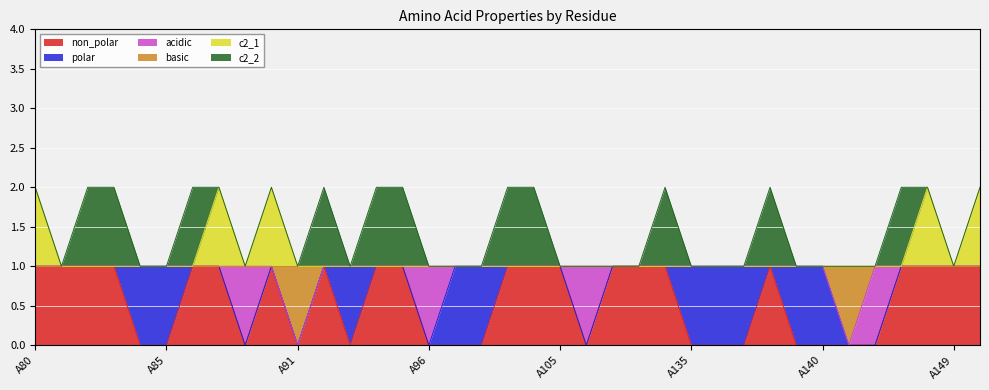

Which series has the widest spread of values?

non_polar